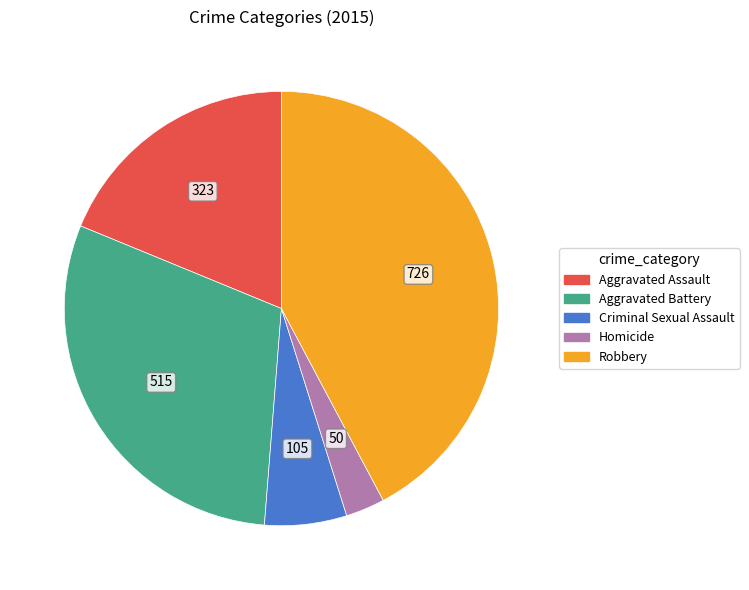

Rank the categories by value from highest to lowest.

Robbery, Aggravated Battery, Aggravated Assault, Criminal Sexual Assault, Homicide